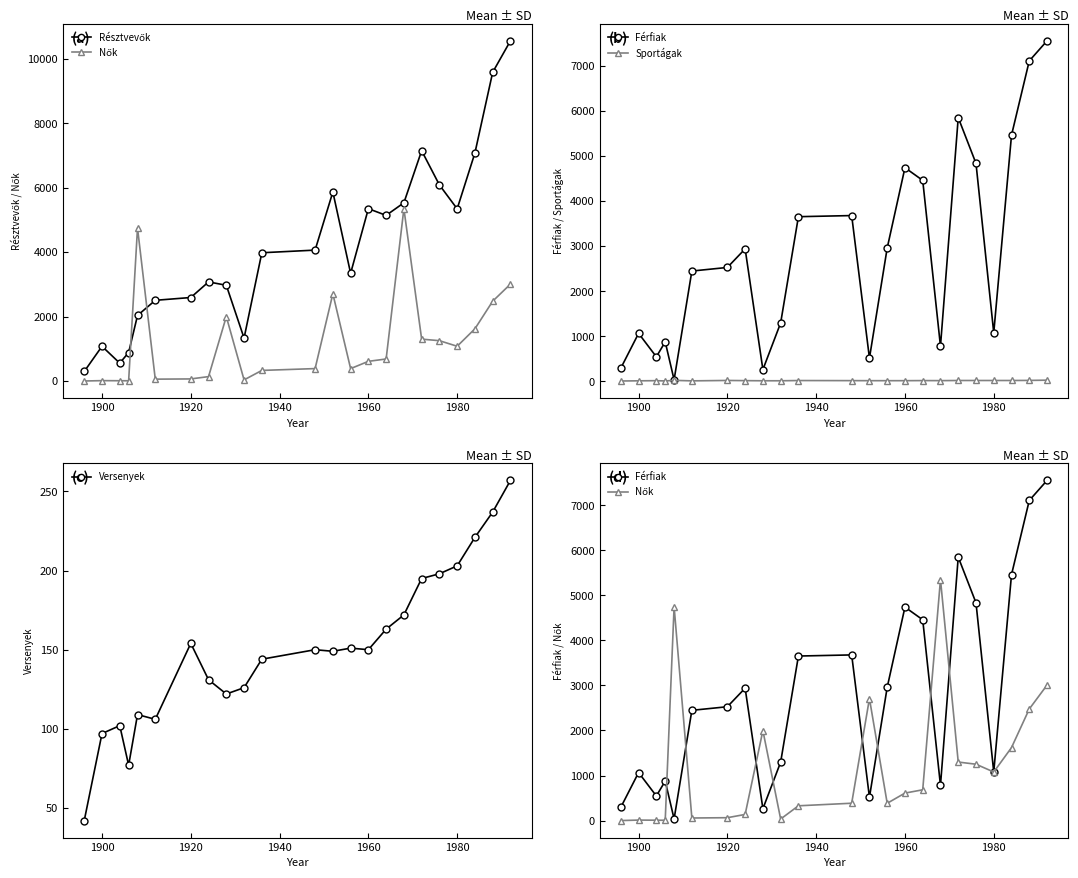

What is the average value of the Résztvevők series?

4190